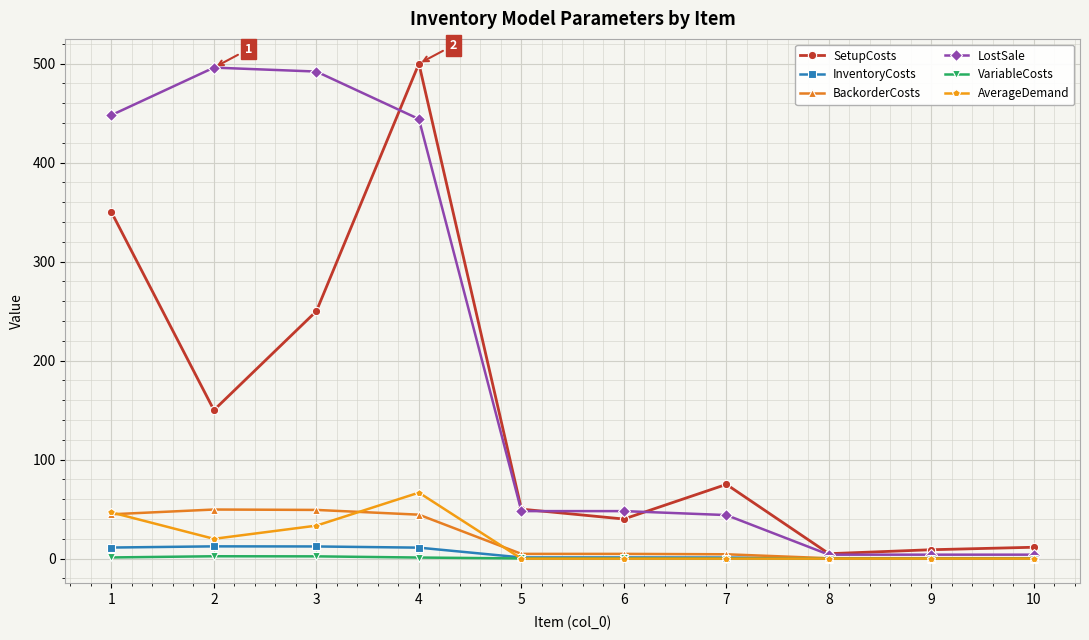

Between 5 and 9, which series saw the biggest shift?

LostSale